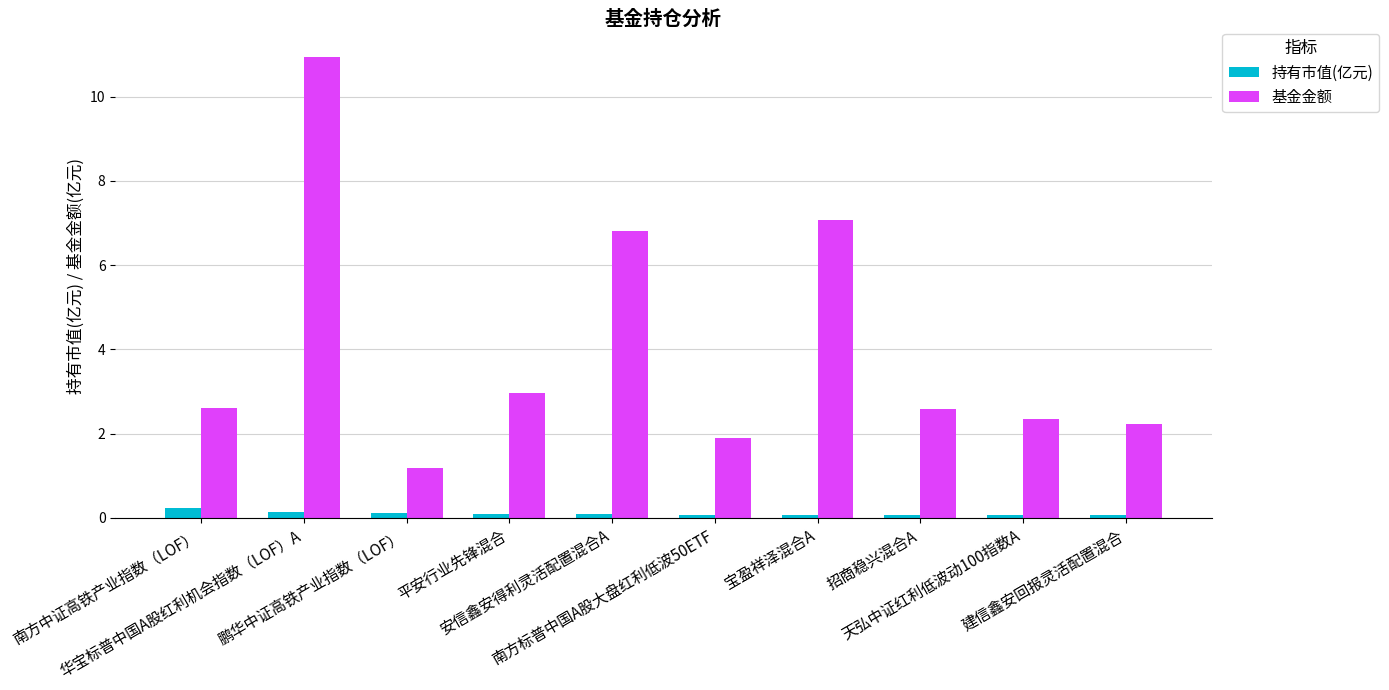

List the series in order of their overall mean, highest first.

基金金额, 持有市值(亿元)